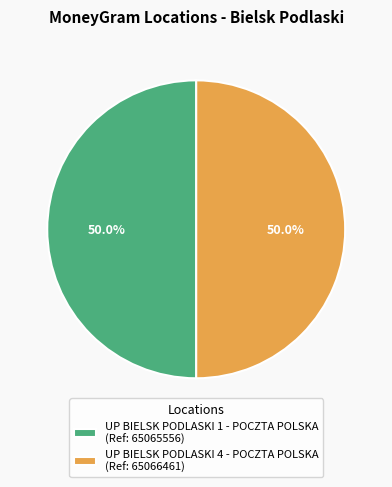

Is it true that UP BIELSK PODLASKI 4 - POCZTA POLSKA is 40% of the pie?

False